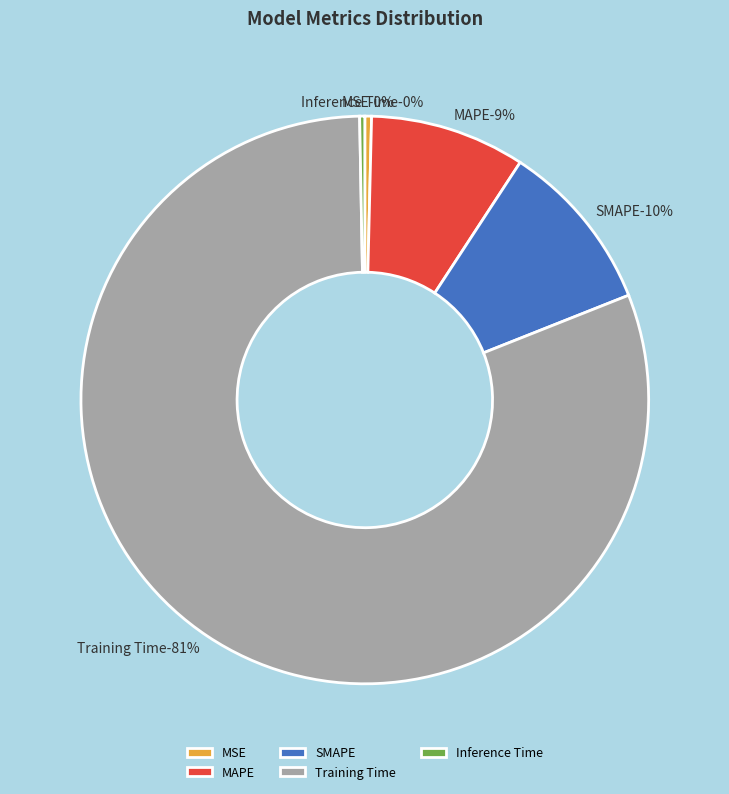

What percentage do MAPE and Training Time together represent?

89.6%